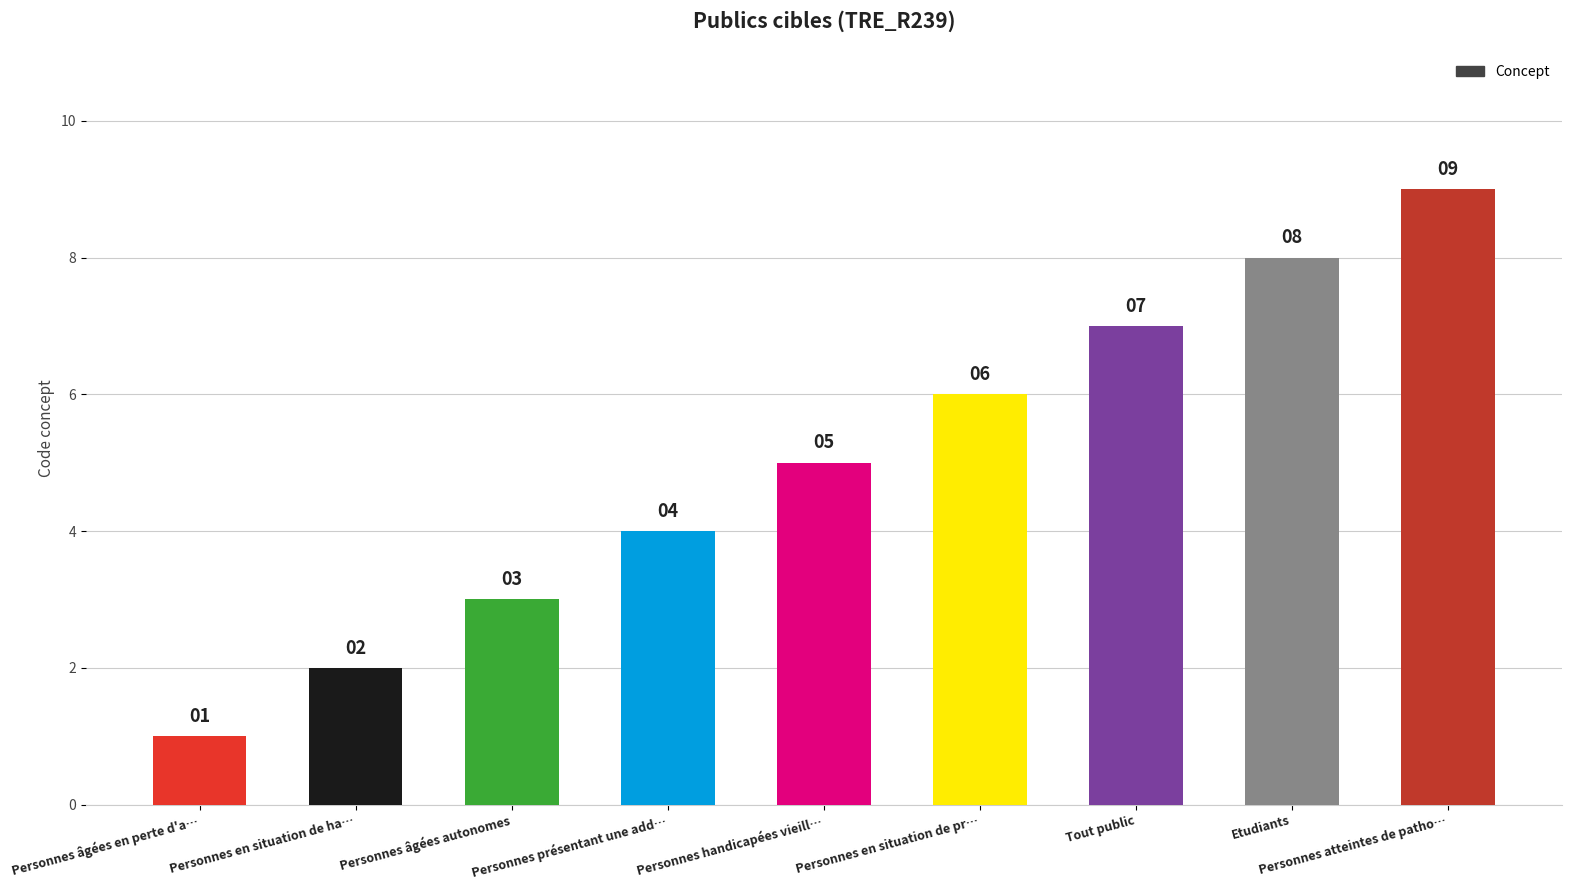

The chart shows a value of 3 at Personnes âgées autonomes. True or false?

True